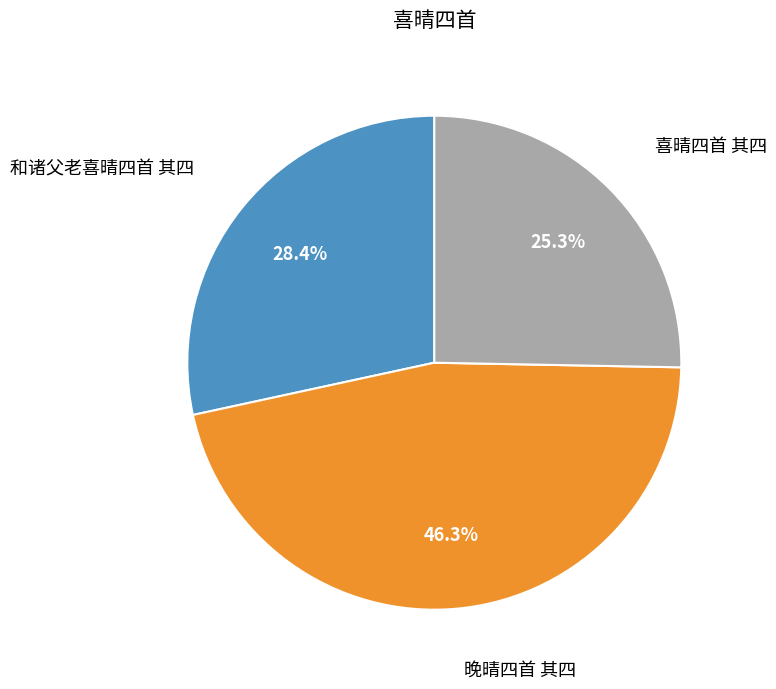

Does any single category account for the majority?

No